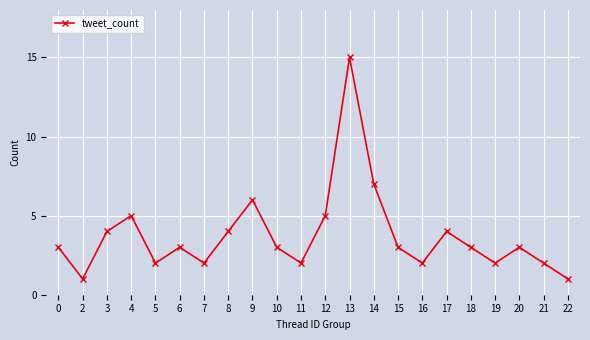

Approximately how many times larger is the value at 10 compared to 0?

1.0